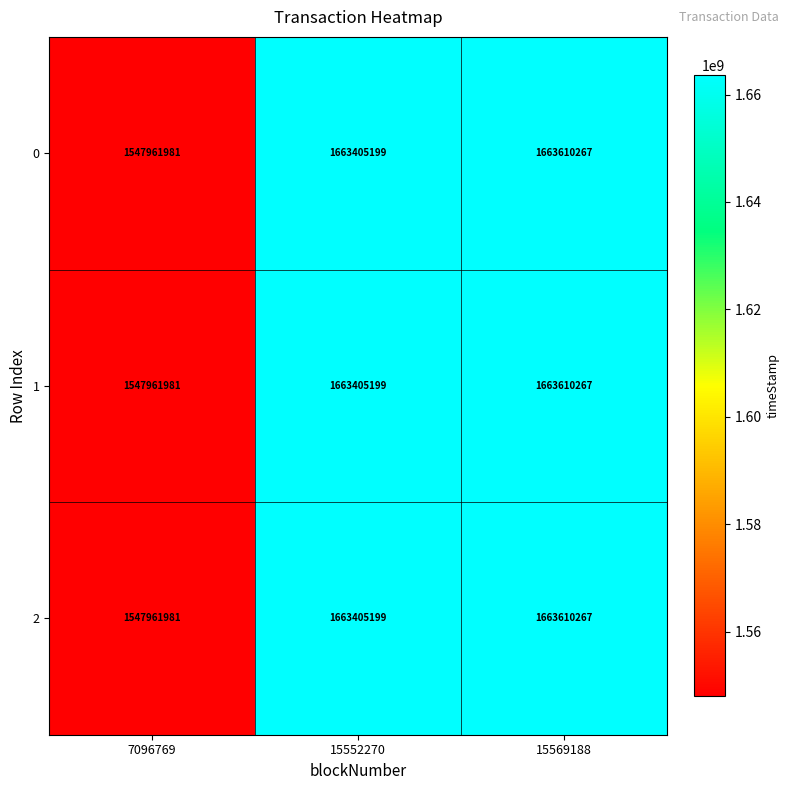

True or false: 0 has a value of 1663610267 at 15569188.

True